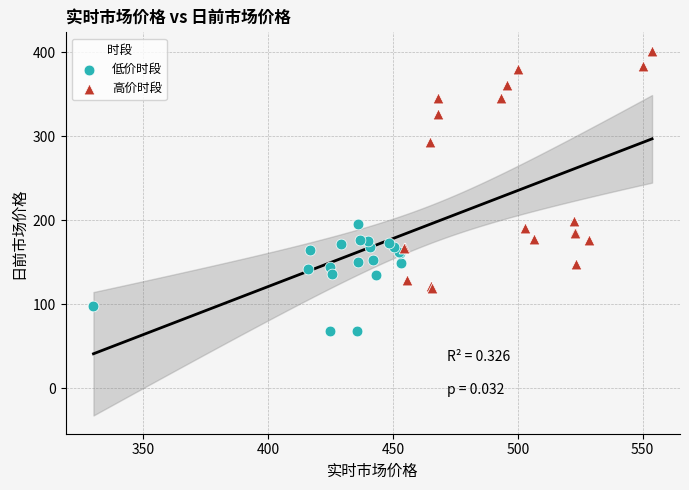

Which series reaches the minimum Y coordinate?

低价时段